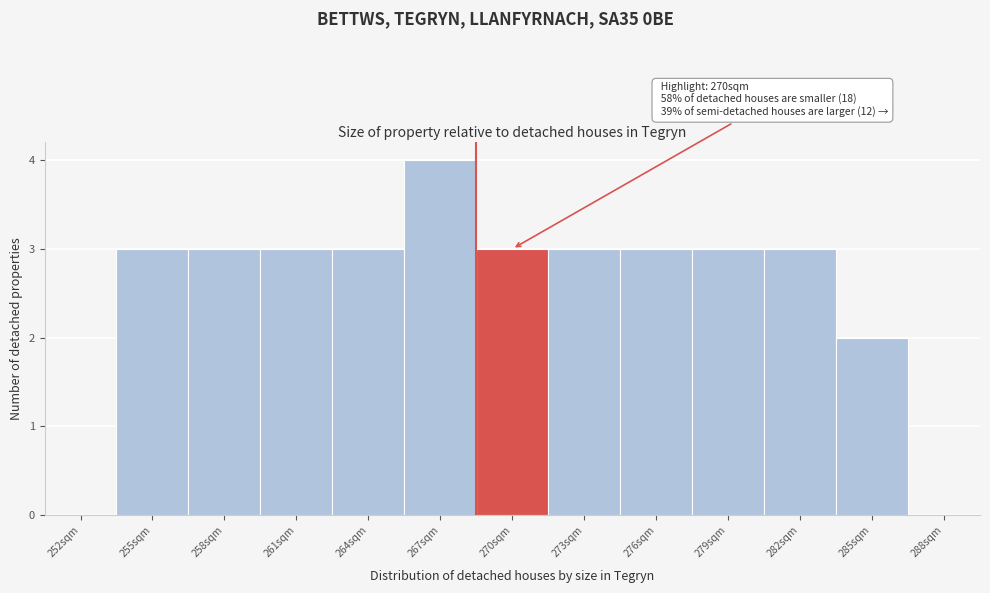

Reading right to left, transcribe all the data shown in this chart.

288sqm=0	285sqm=2	282sqm=3	279sqm=3	276sqm=3	273sqm=3	270sqm=3	267sqm=4	264sqm=3	261sqm=3	258sqm=3	255sqm=3	252sqm=0